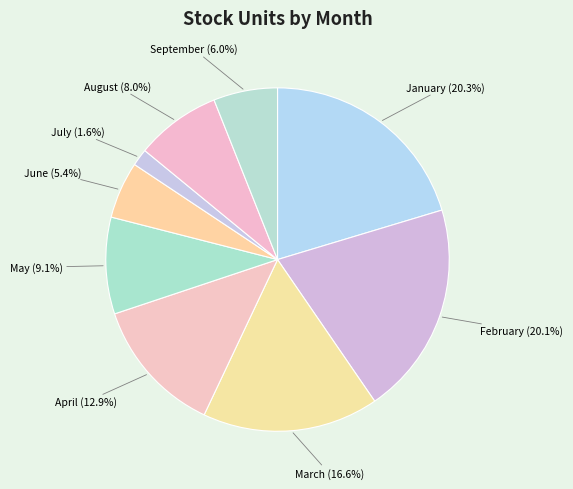

How many segments does this pie chart have?

9